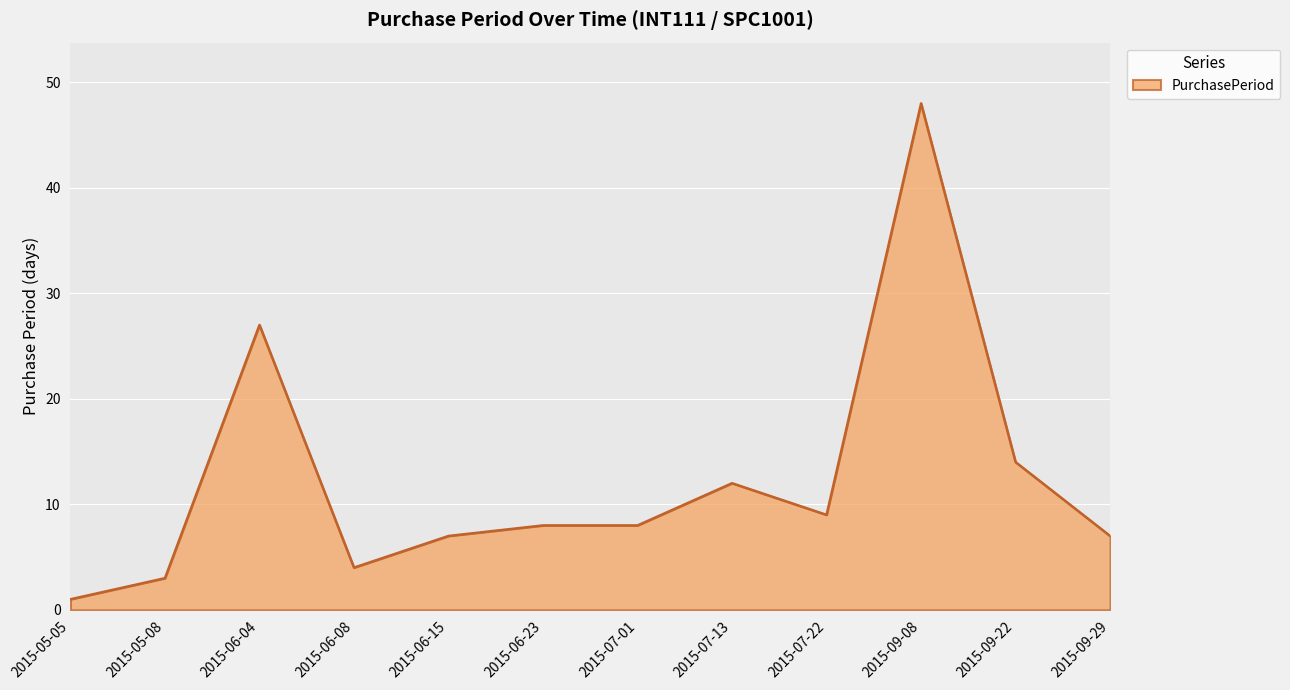

At which label is the value closest to 24?

2015-06-04